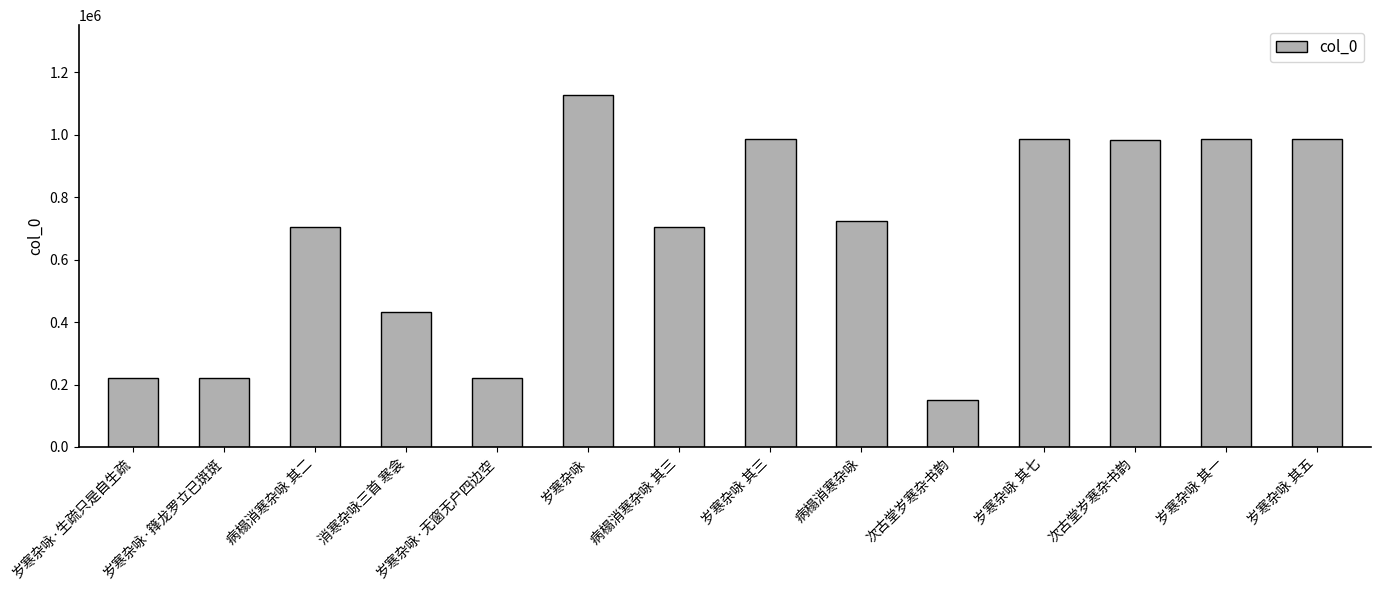

What is the ratio of the value at 病榻消寒杂咏 其三 to the value at 岁寒杂咏·无窗无户四边空?

3.2